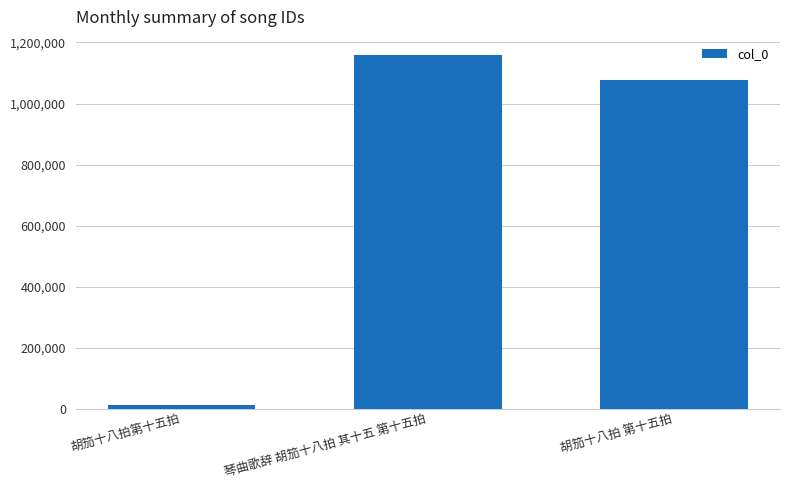

How many data points are less than 1077796?

1